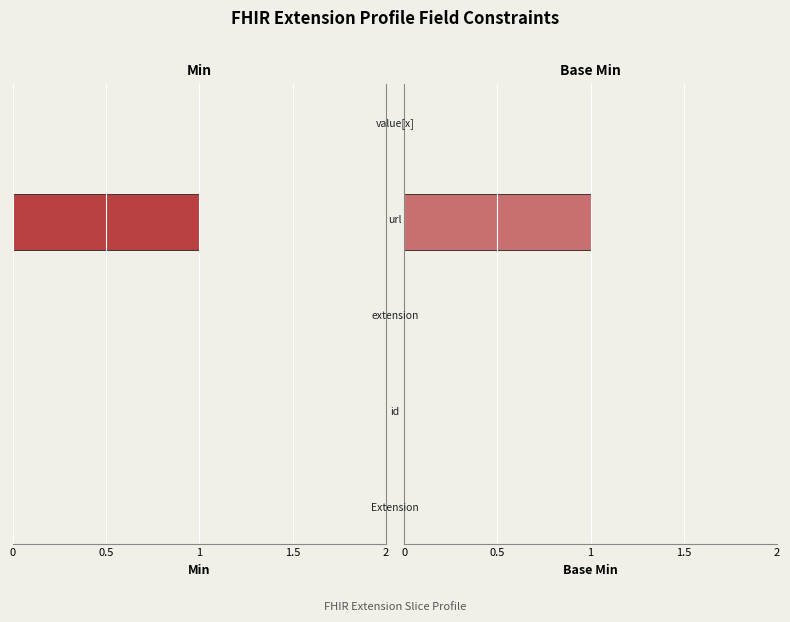

What are all the series names shown in the legend?

Min, Base Min